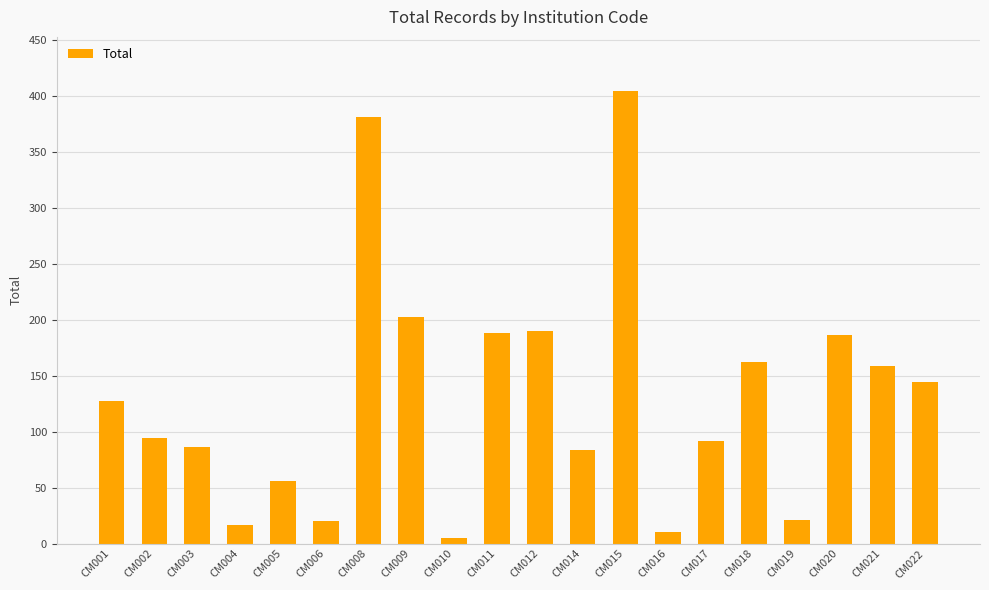

What is the change in value from CM020 to CM022?

-42